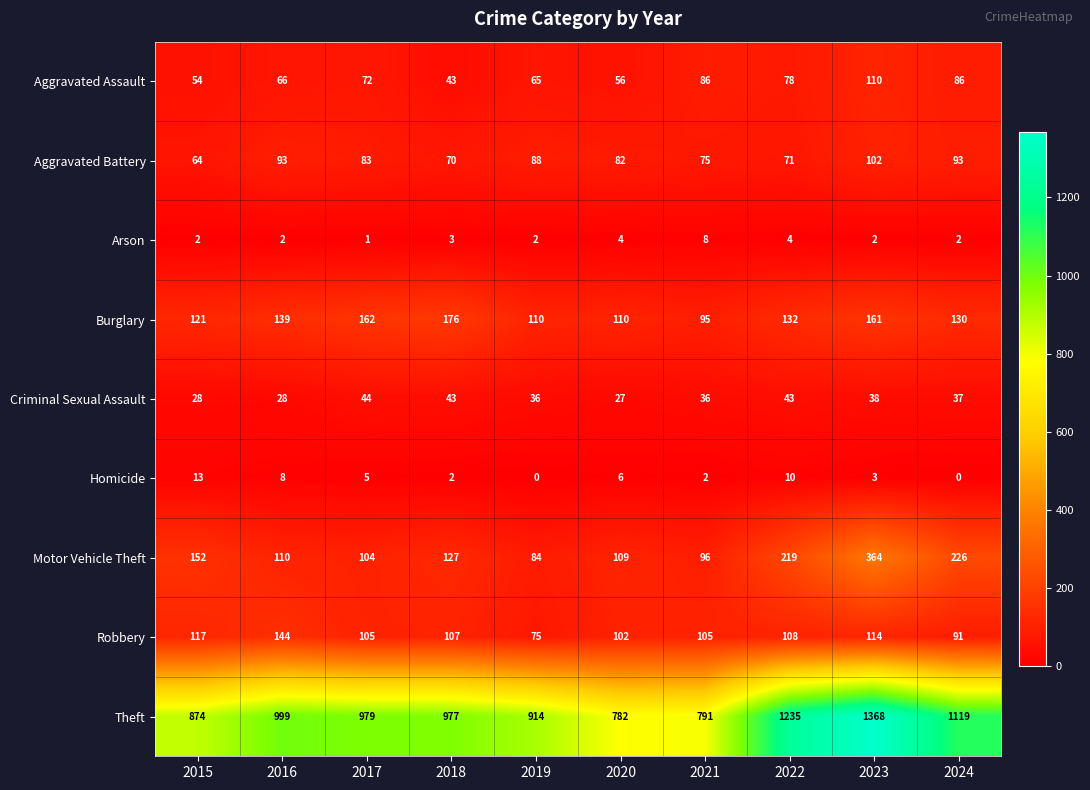

How many values in the Burglary series are below 132?

5